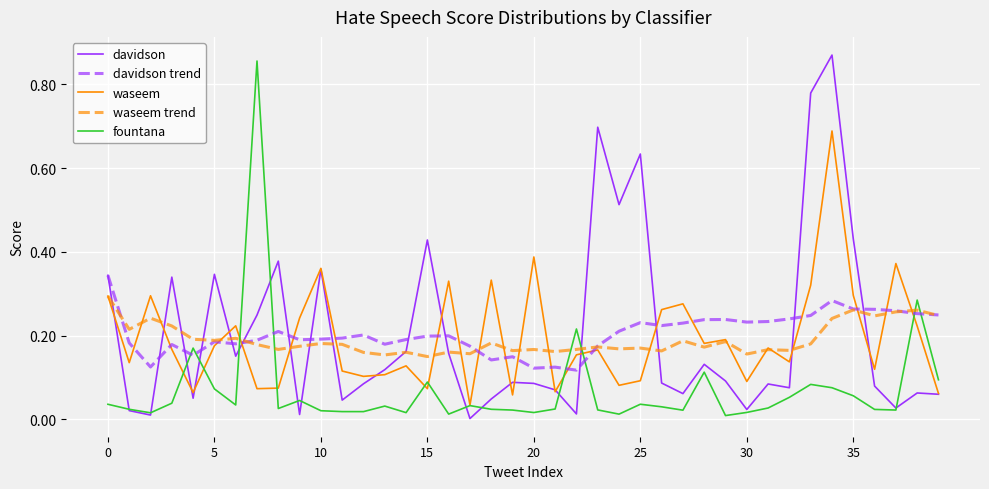

Does the chart display data point markers on the line(s)?

No